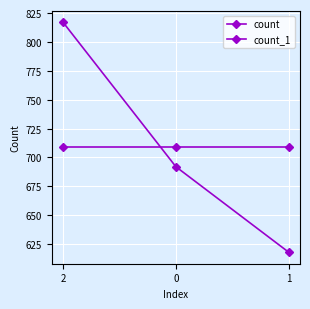

Does the chart display data point markers on the line(s)?

Yes